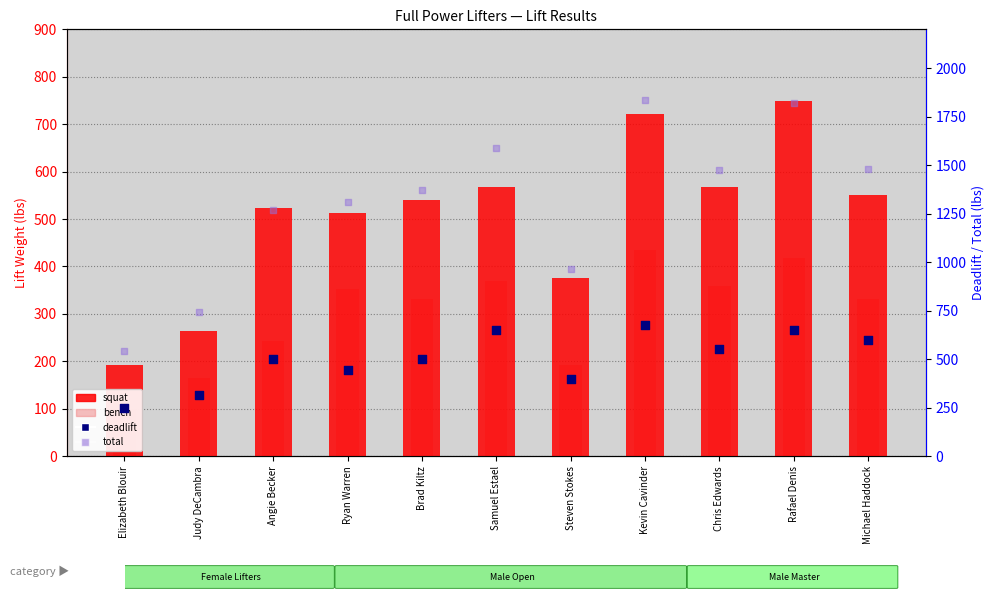

Which series reaches the maximum Y coordinate?

total